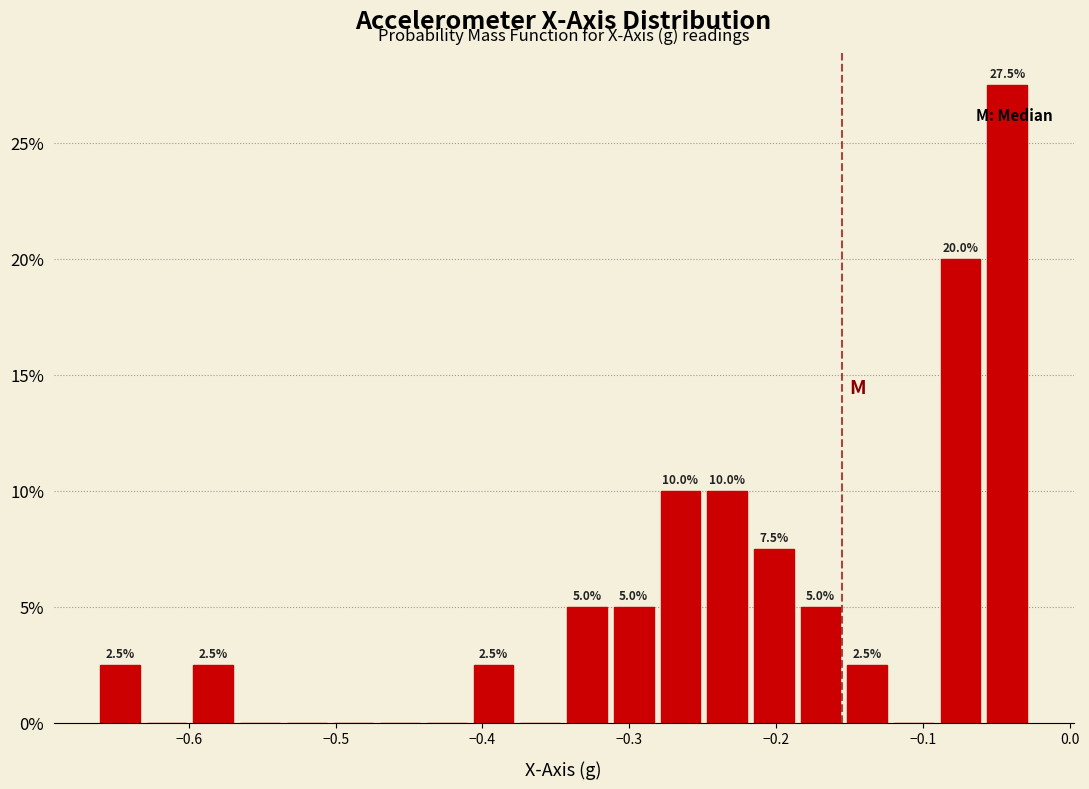

Around what value on the x-axis is the tallest bar? Give the approximate position of its centre, as read against the axis.

-0.04